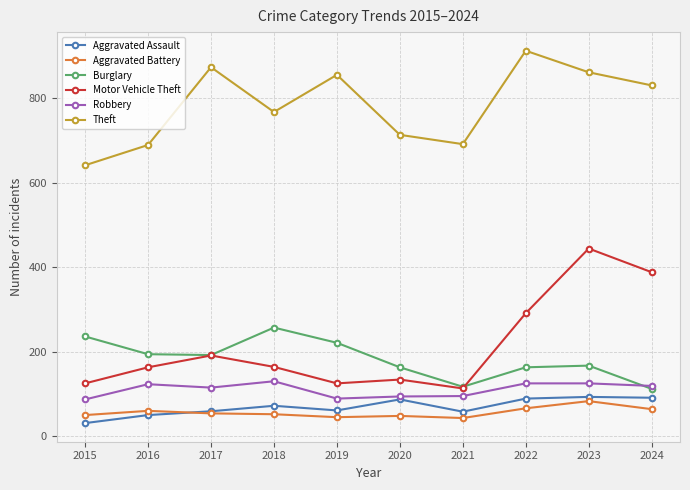

Where does the Burglary series first go above 192?

2015